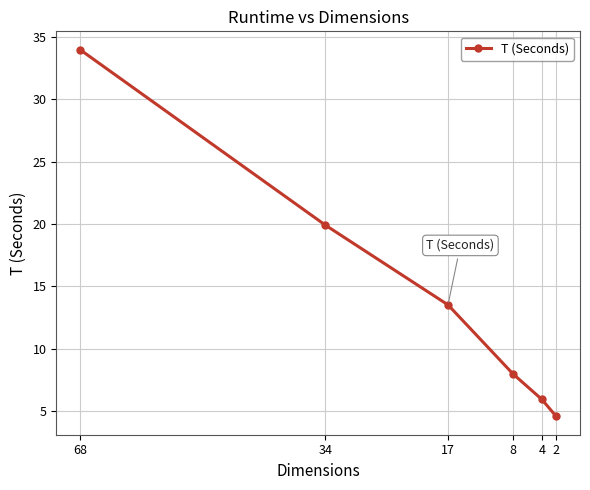

What is the change in value from 17 to 8?

-5.5